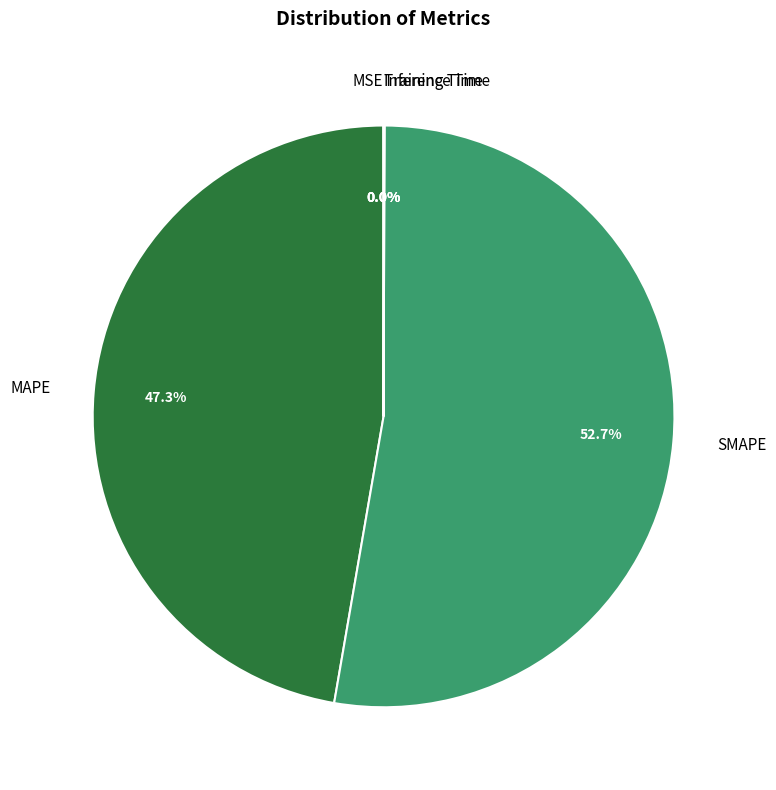

To the nearest percent, what is the average slice percentage?

20%